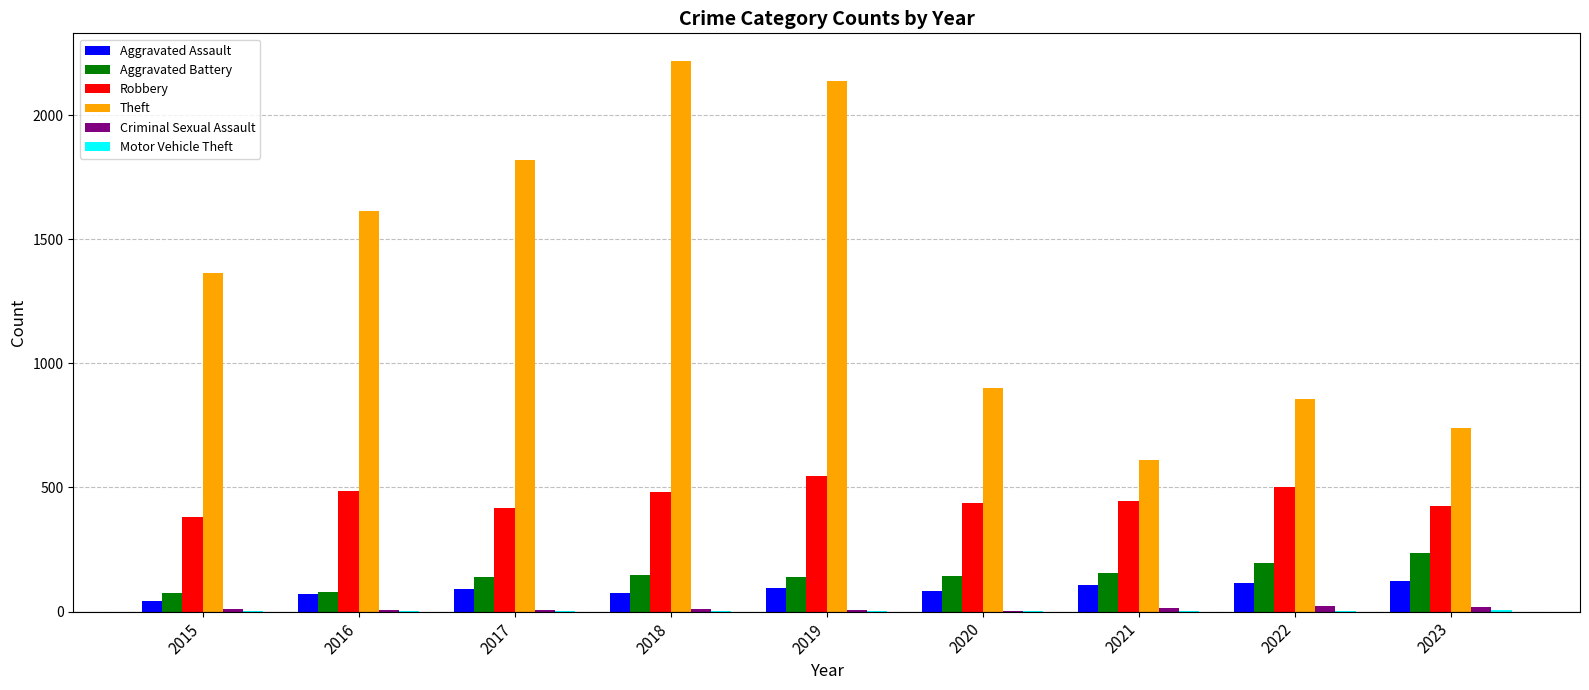

The value of Aggravated Battery at 2016 is 78. True or false?

True